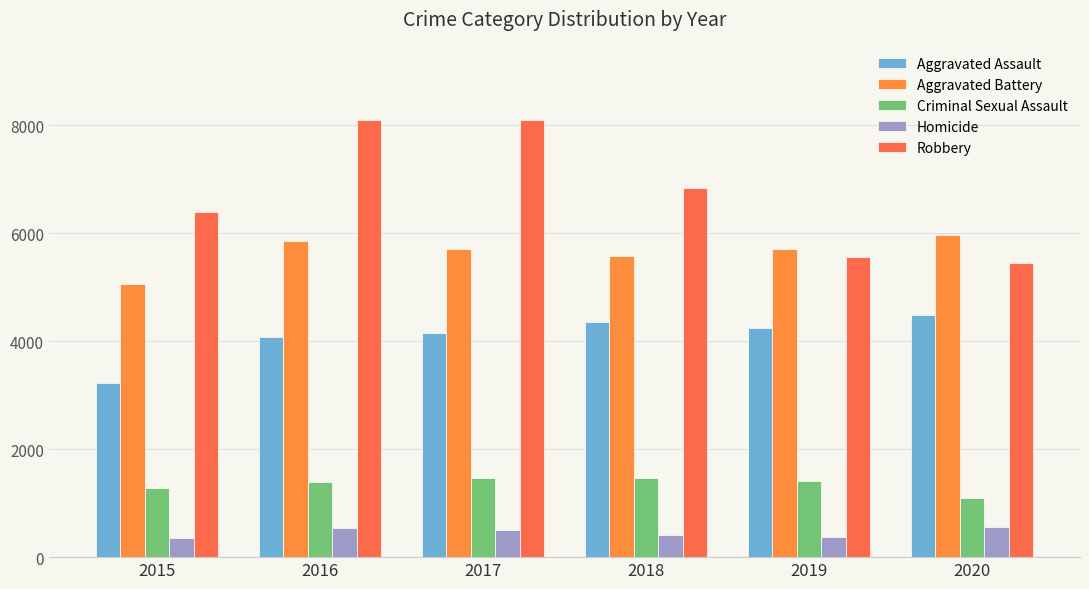

Reading right to left, transcribe all the data shown in this chart.

Aggravated Assault: 4478	4252	4362	4154	4083	3229
Aggravated Battery: 5978	5708	5589	5718	5858	5066
Criminal Sexual Assault: 1102	1418	1466	1461	1389	1278
Homicide: 565	370	416	503	533	361
Robbery: 5445	5566	6836	8096	8100	6398